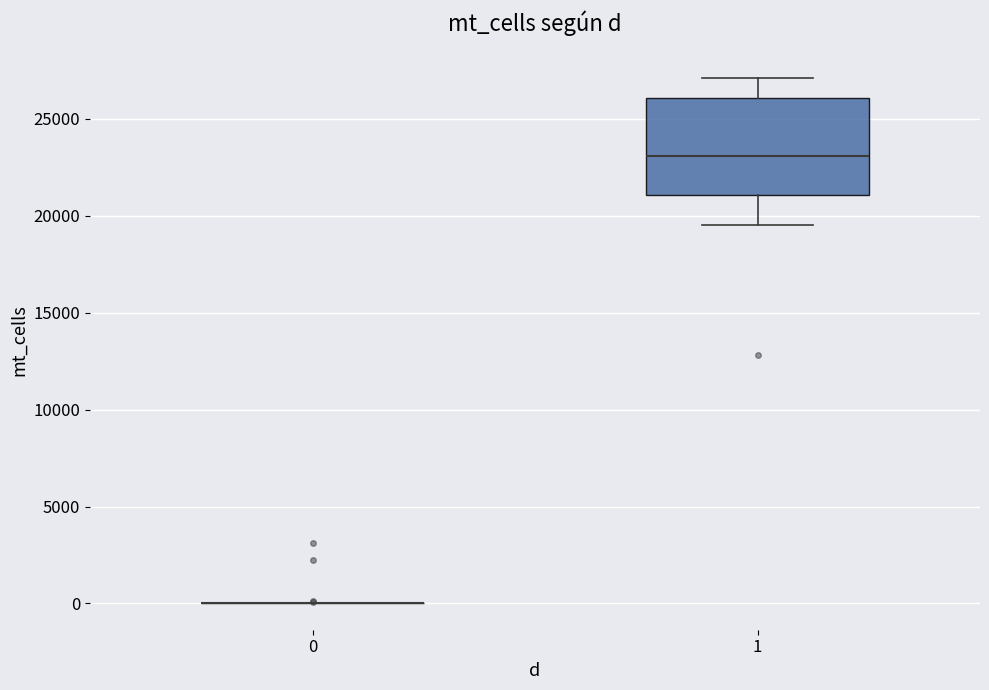

Reading left to right, read every box against the y-axis: the position of its median line, the range the box covers, and the ends of its whiskers. The values are not printed on the chart, so give them approximately, as read against the axis.

0: box collapsed to a line at 0, whiskers 0 to 0
1: median 23000, box 21000 to 26000, whiskers 19500 to 27000